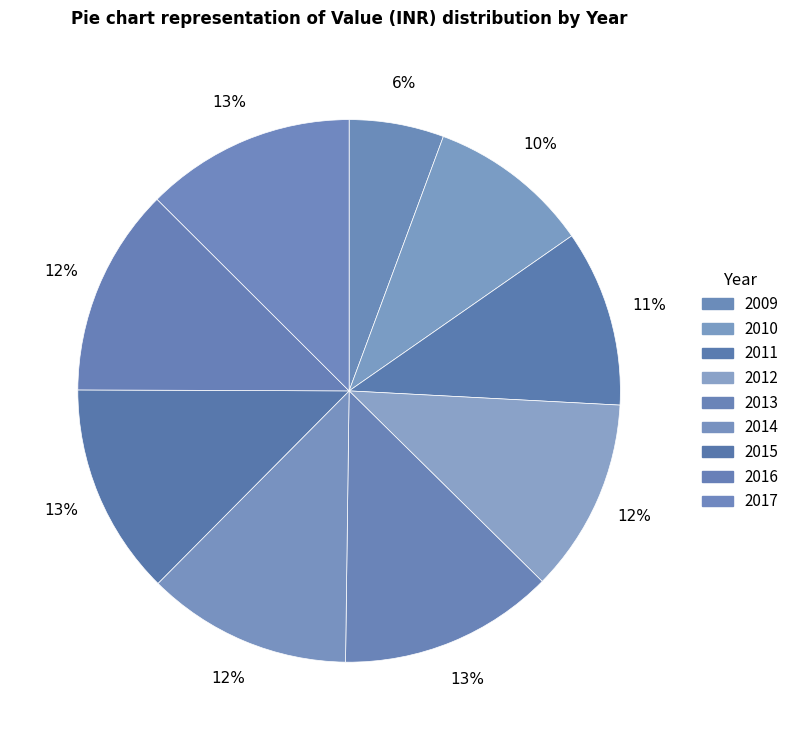

The 2011 slice represents 17% of the pie. True or false?

False